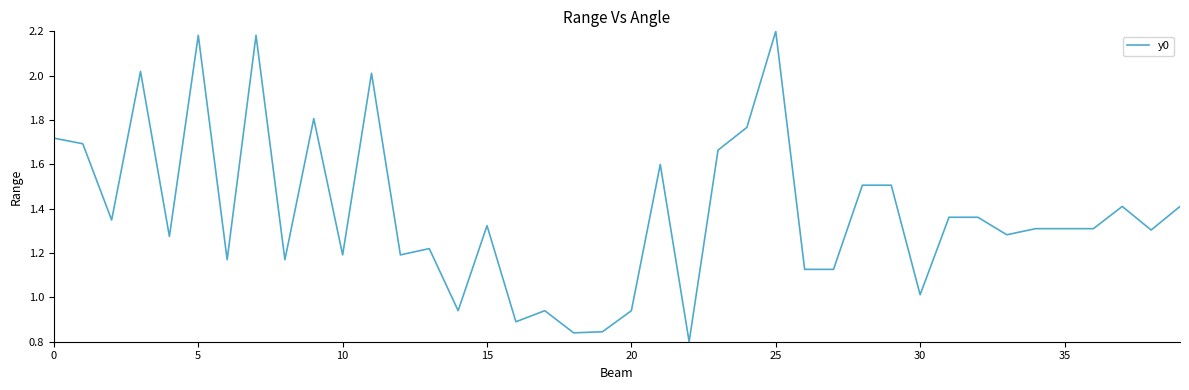

Which category has the highest value across all series?

25